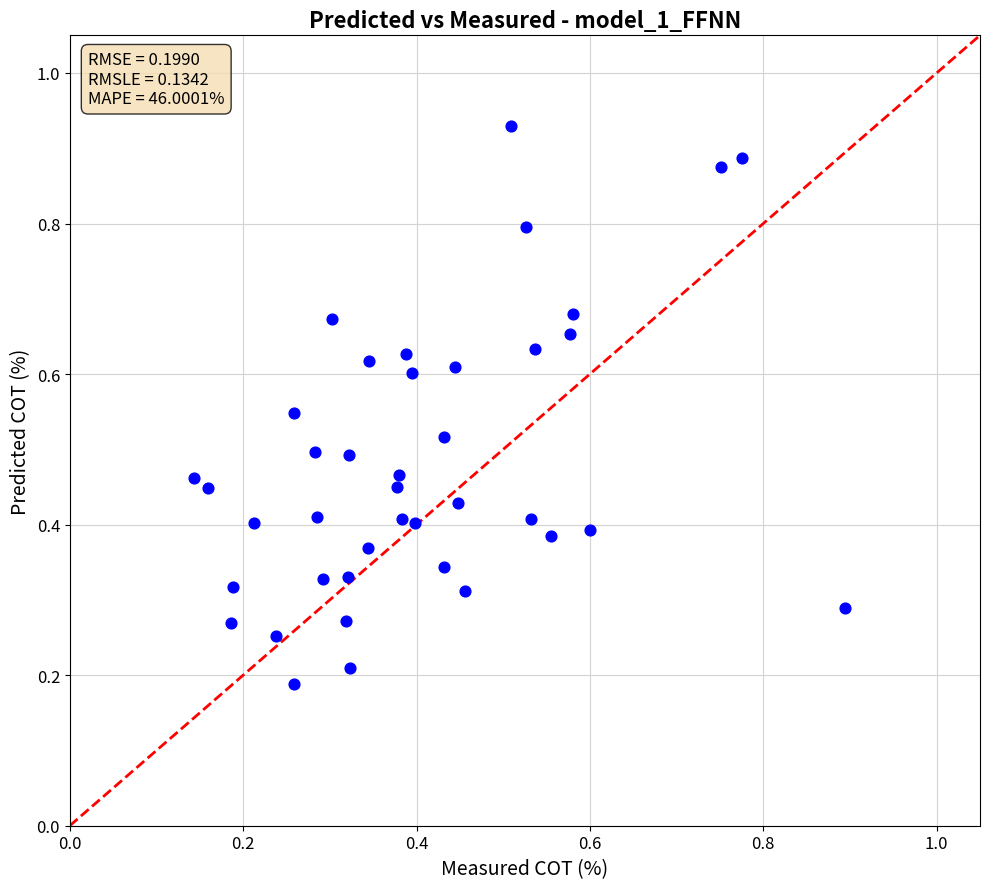

What is the range of X values (max minus min)?

0.8